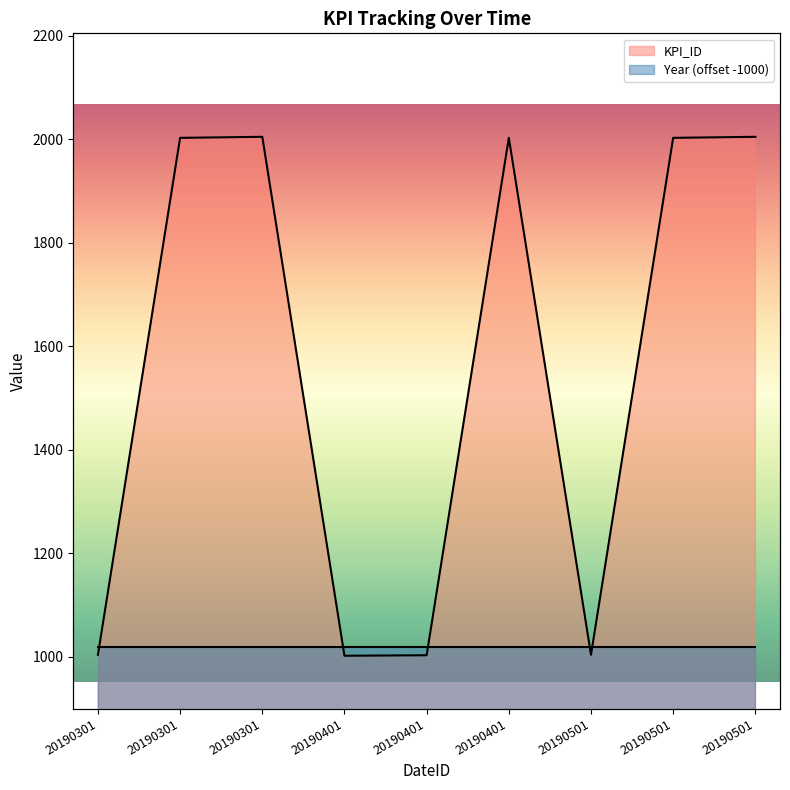

Which label corresponds to the smallest value in the chart?

20190401